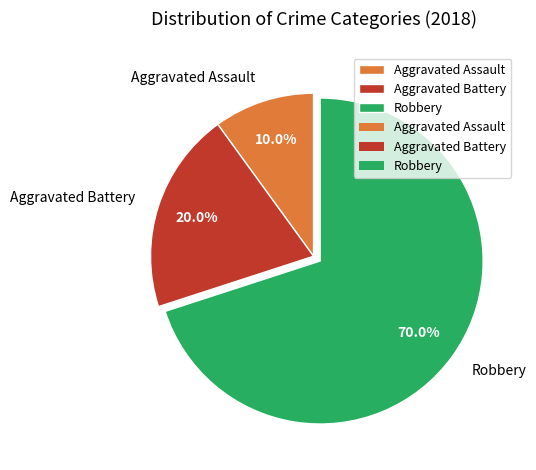

True or false: Aggravated Battery accounts for 20% of the total.

True